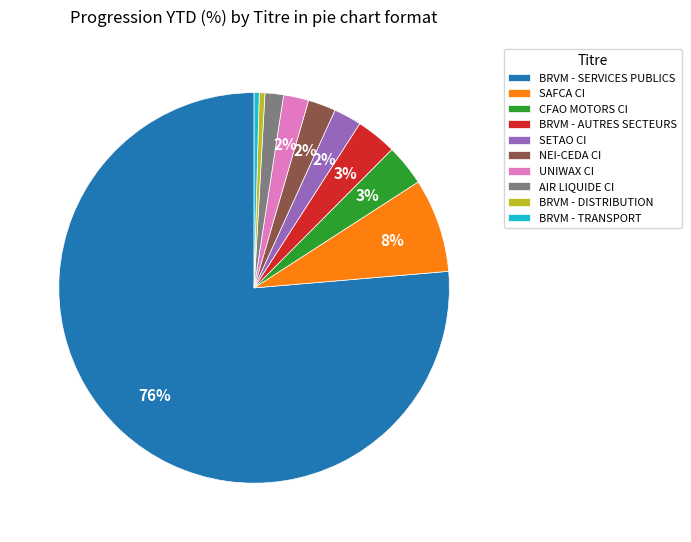

True or false: BRVM - TRANSPORT accounts for 0% of the total.

True